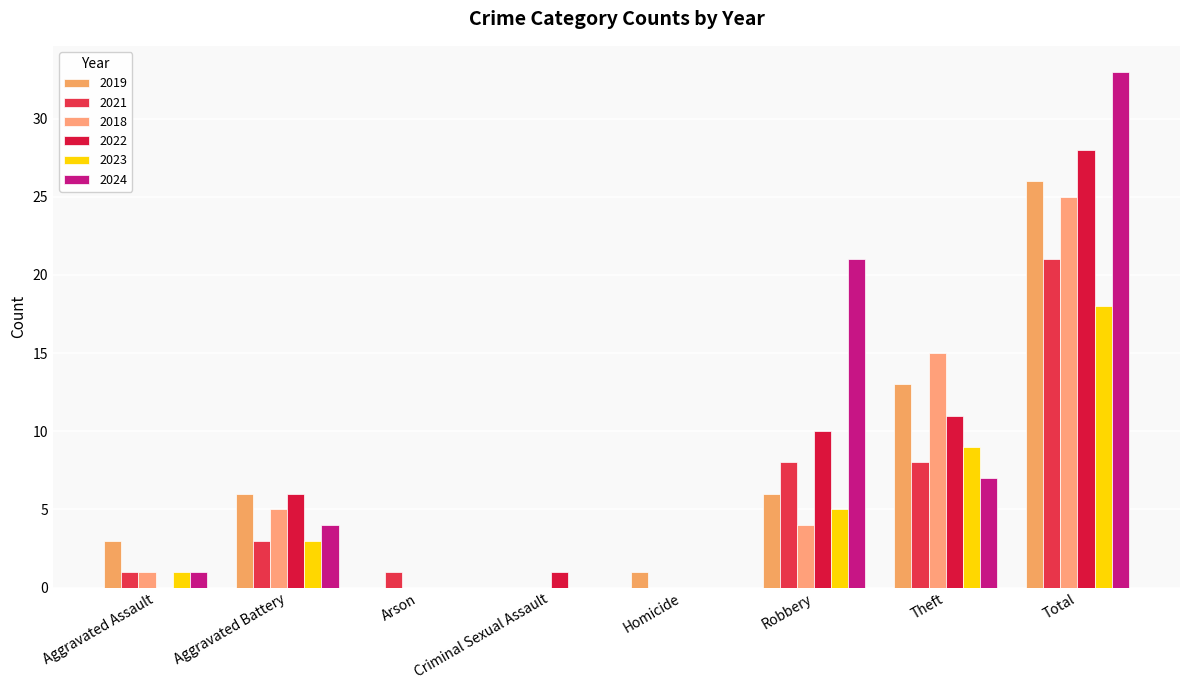

The value of 2022 at Homicide is 18. True or false?

False